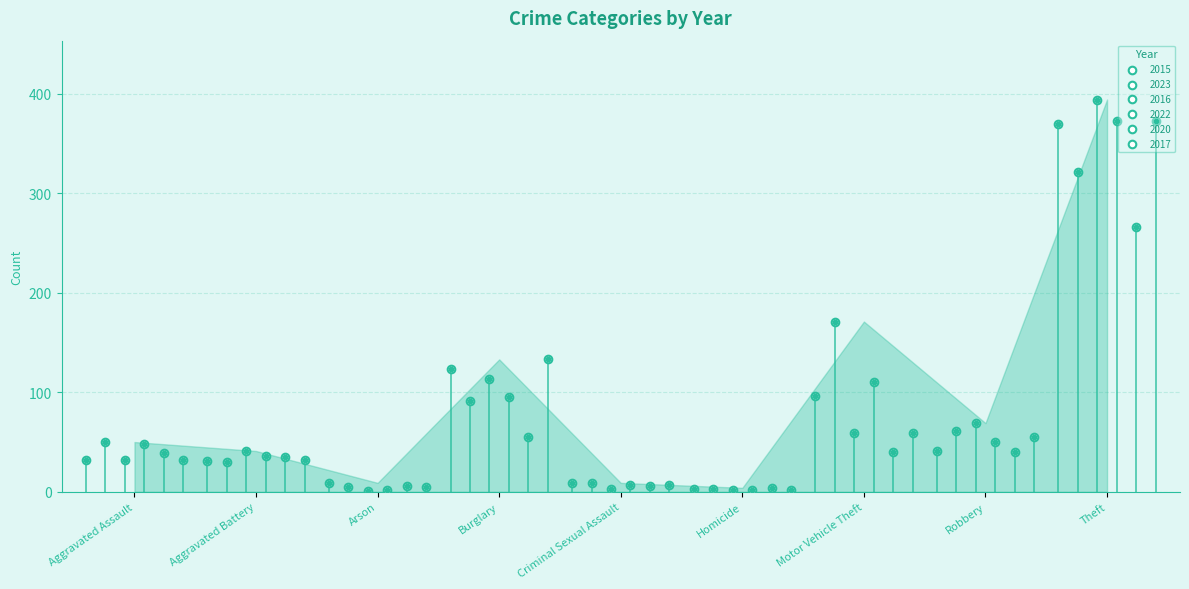

At which category is the sum across all series the highest?

Theft